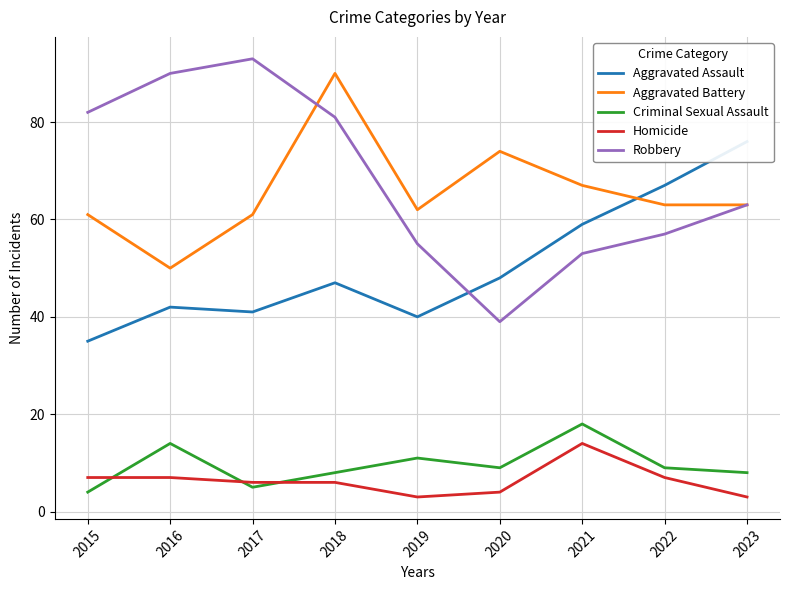

Is it true that Criminal Sexual Assault equals 1 at 2015?

False